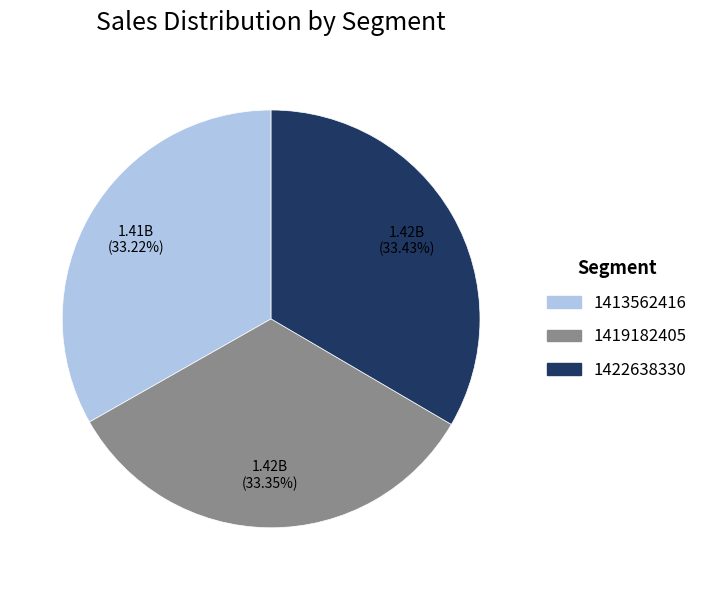

To the nearest percent, what percentage of the pie is 1413562416?

33%